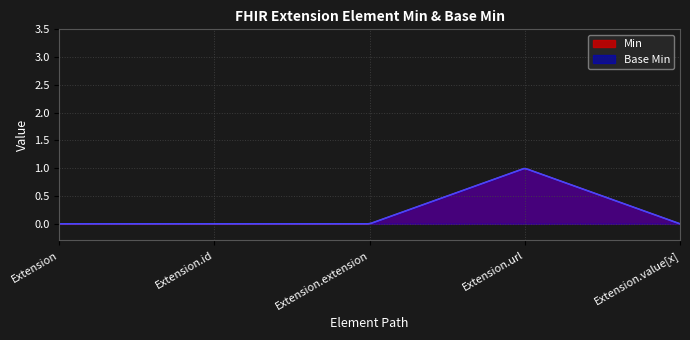

True or false: Min has a value of -1 at Extension.id.

False